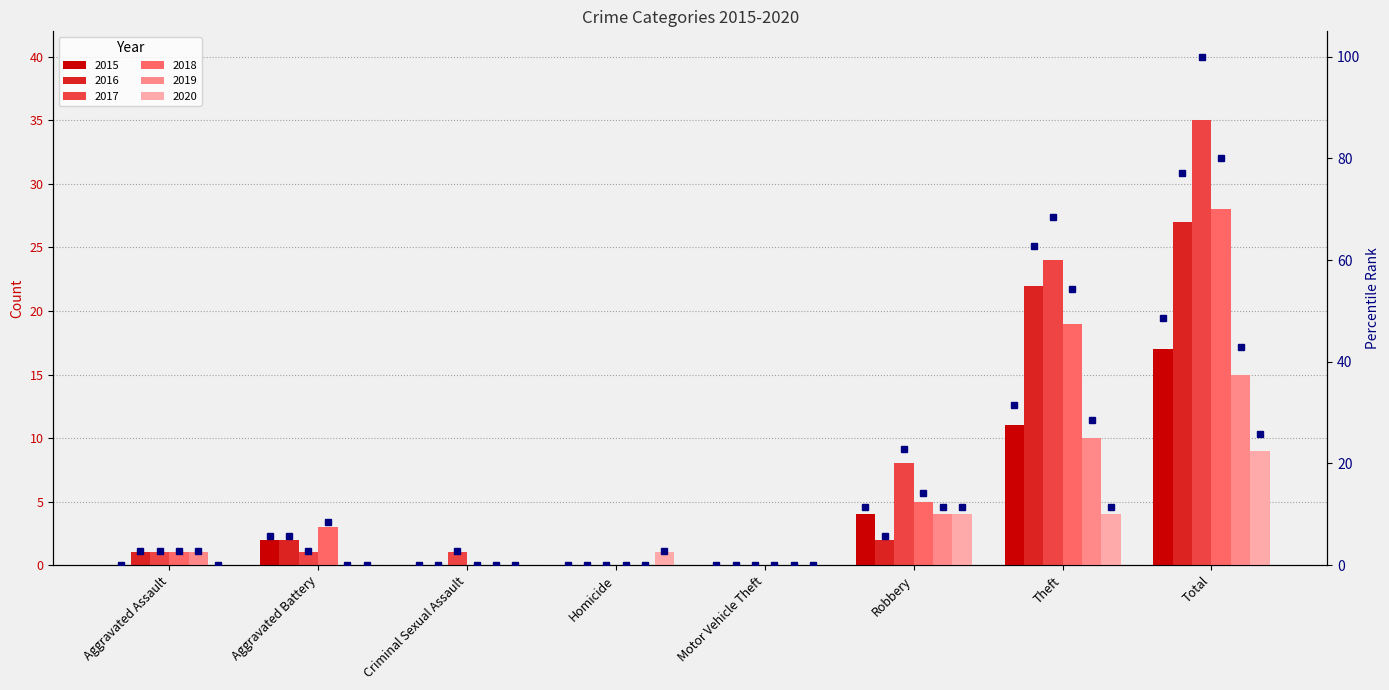

The value of 2017 at Homicide is -20. True or false?

False